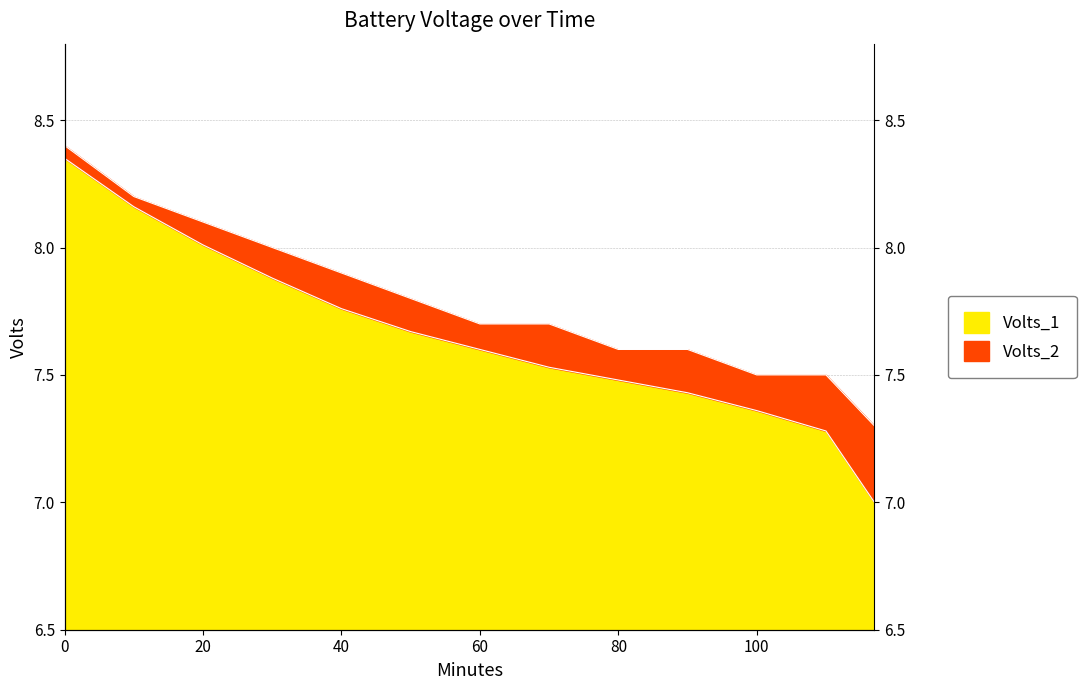

The Volts_1 series shows 7.8 at 40. True or false?

True